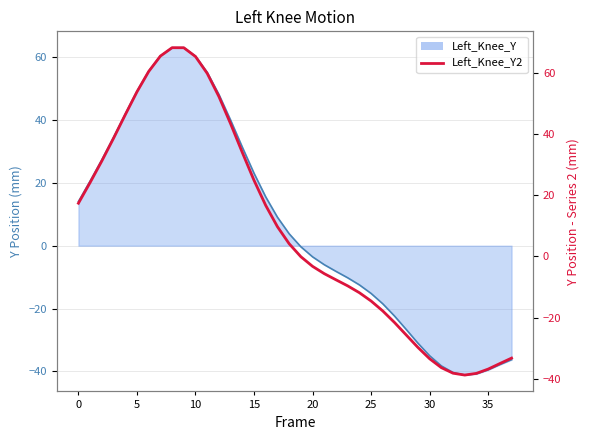

How many values exceed 4?

19